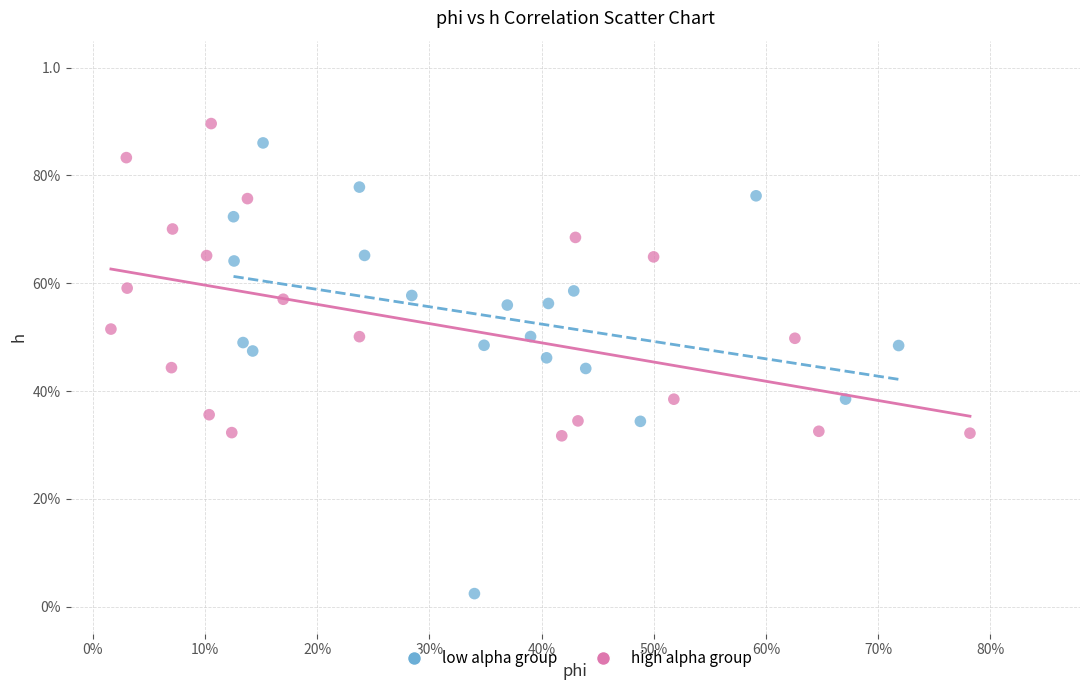

What are all the series names shown in the legend?

low alpha group, high alpha group